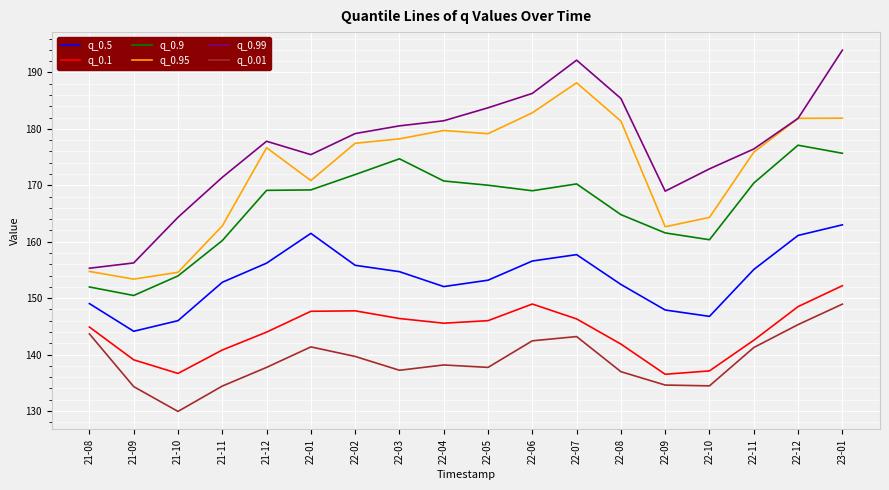

True or false: q_0.1 has more than 1 interior local peaks.

True